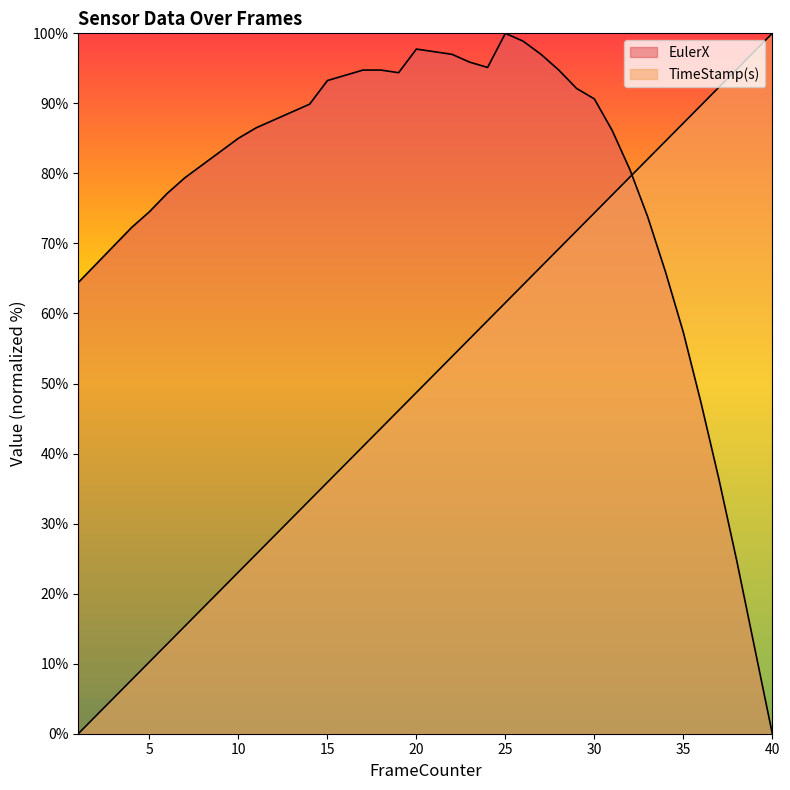

Rank the series at 39 from highest to lowest value.

TimeStamp(s), EulerX